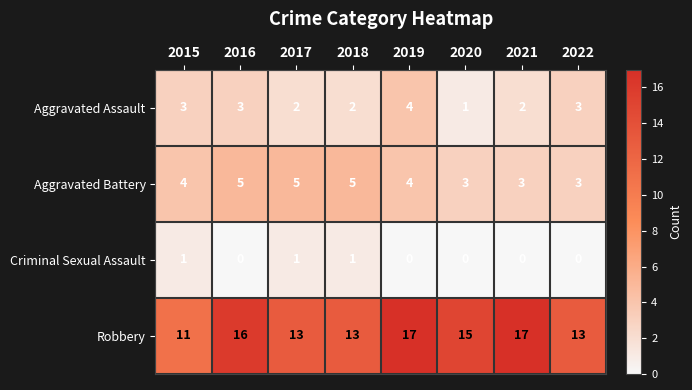

Which series has the widest spread of values?

Robbery